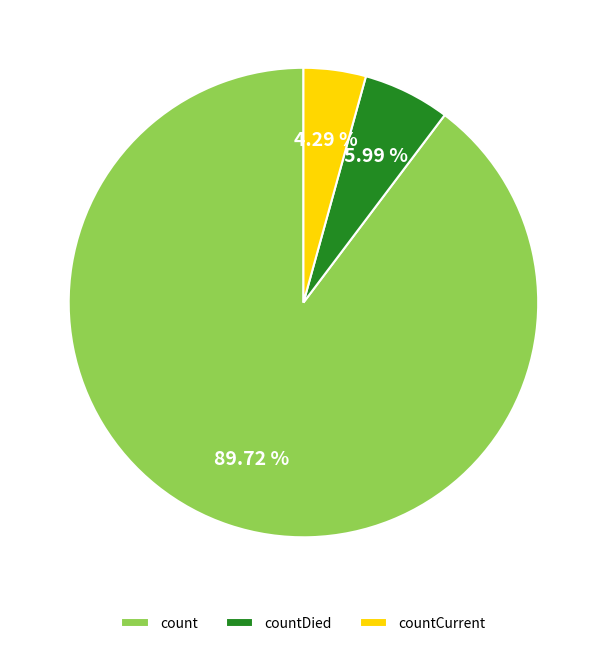

Which category has the smallest portion of the pie?

countCurrent